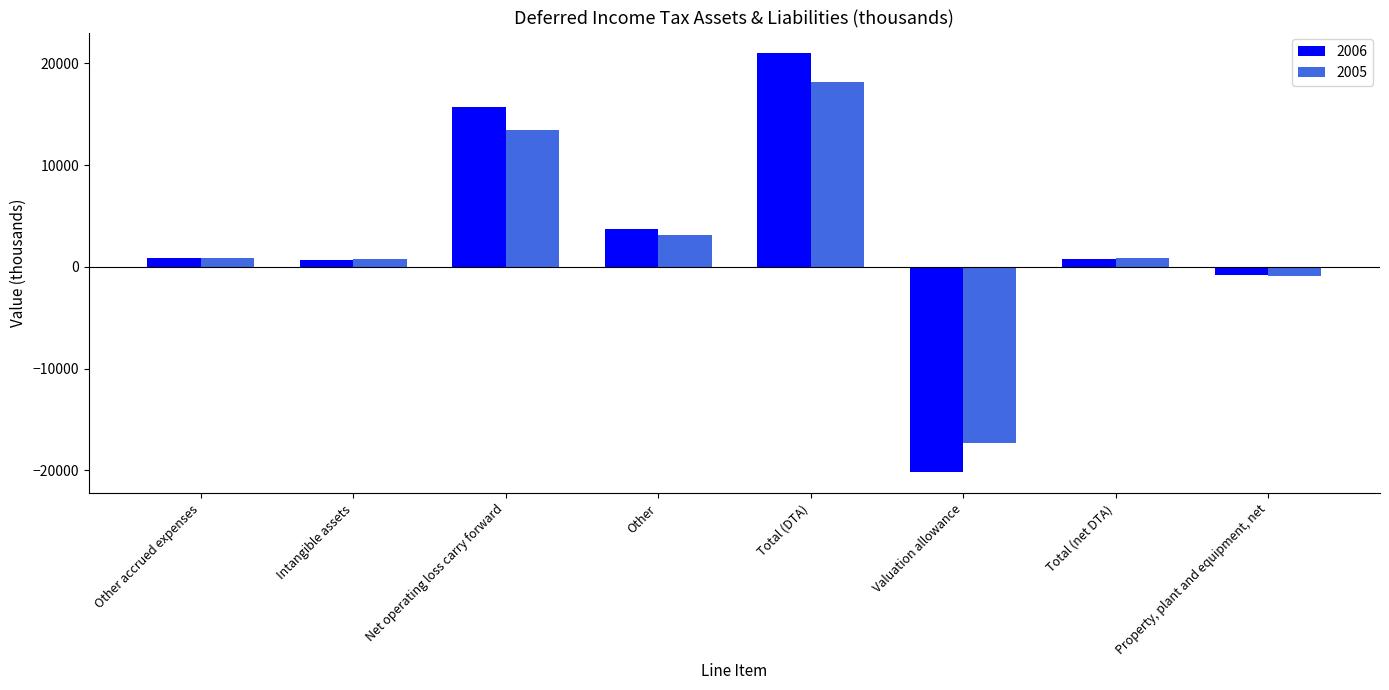

What is the difference between the second highest and minimum values in the 2005 series?

30807